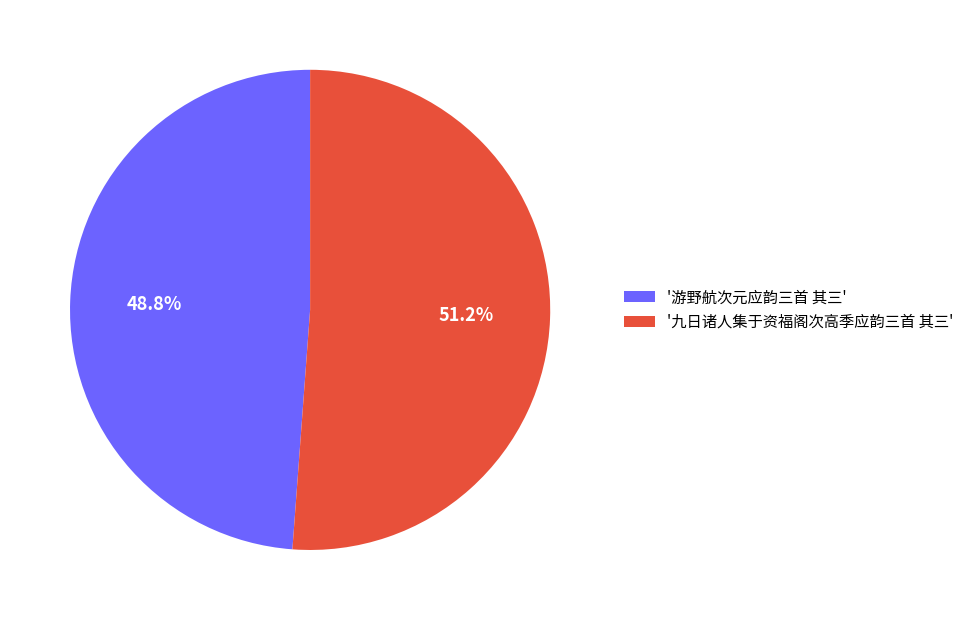

Do '游野航次元应韵三首 其三' and '九日诸人集于资福阁次高季应韵三首 其三' together represent more than half of the pie?

Yes